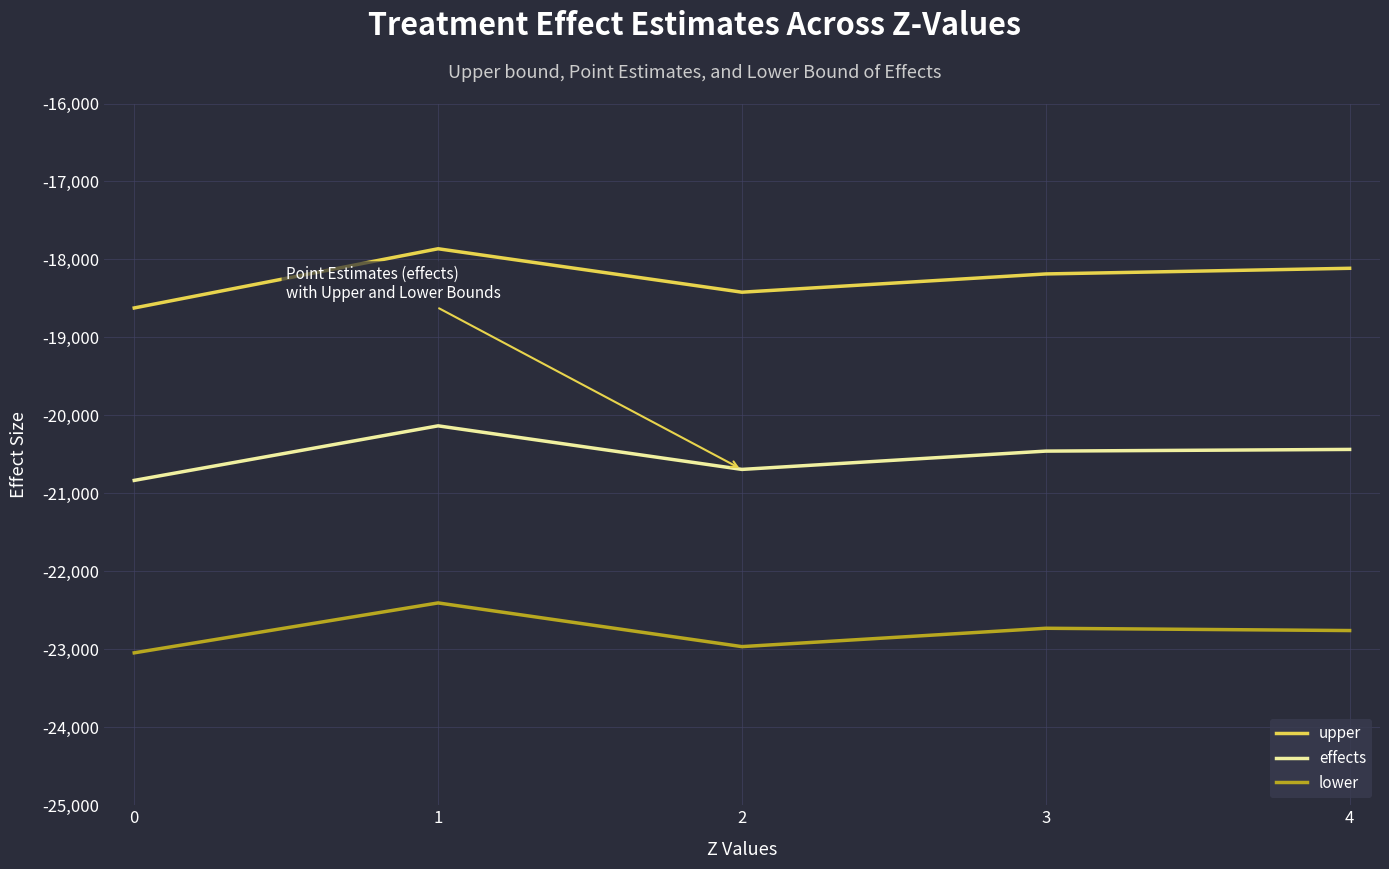

The lower series shows -15868.7 at 0. True or false?

False